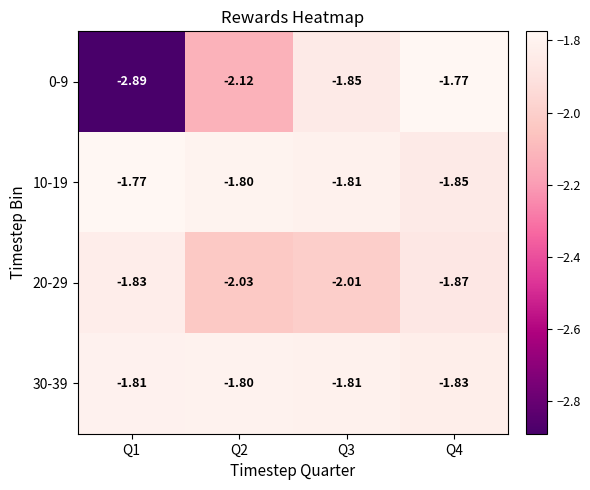

At which category does the chart reach its minimum across all series?

Q1